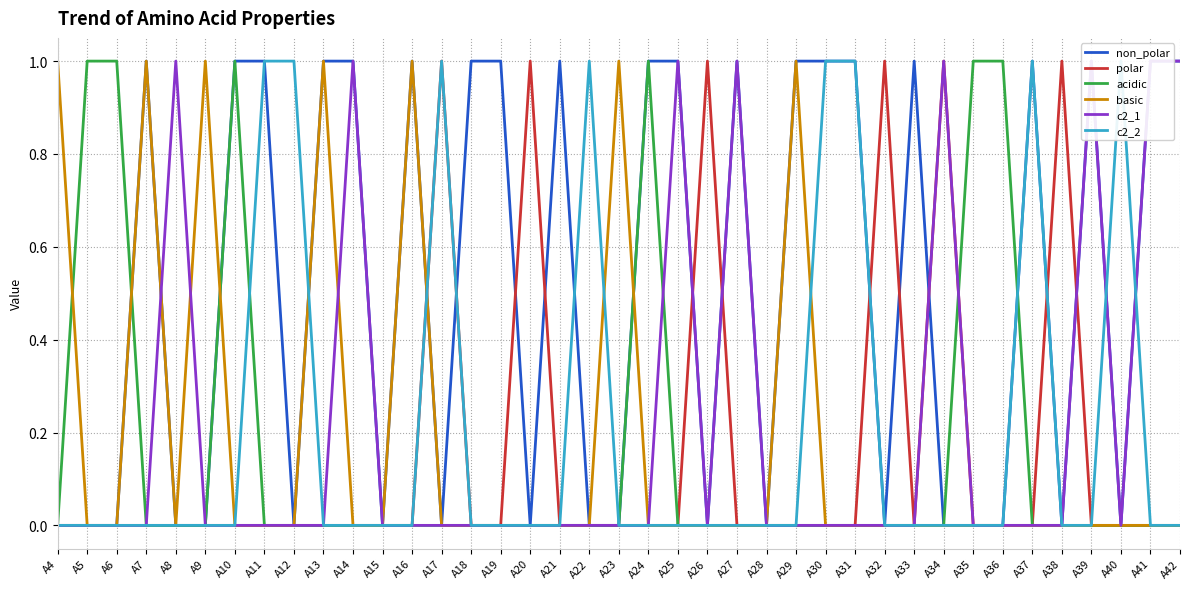

What is the maximum value shown in the chart?

1